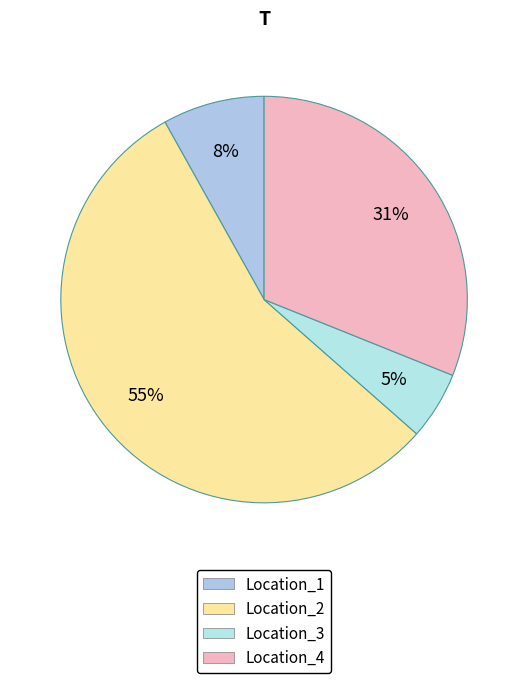

What is the change in value from Location_3 to Location_4?

+0.4